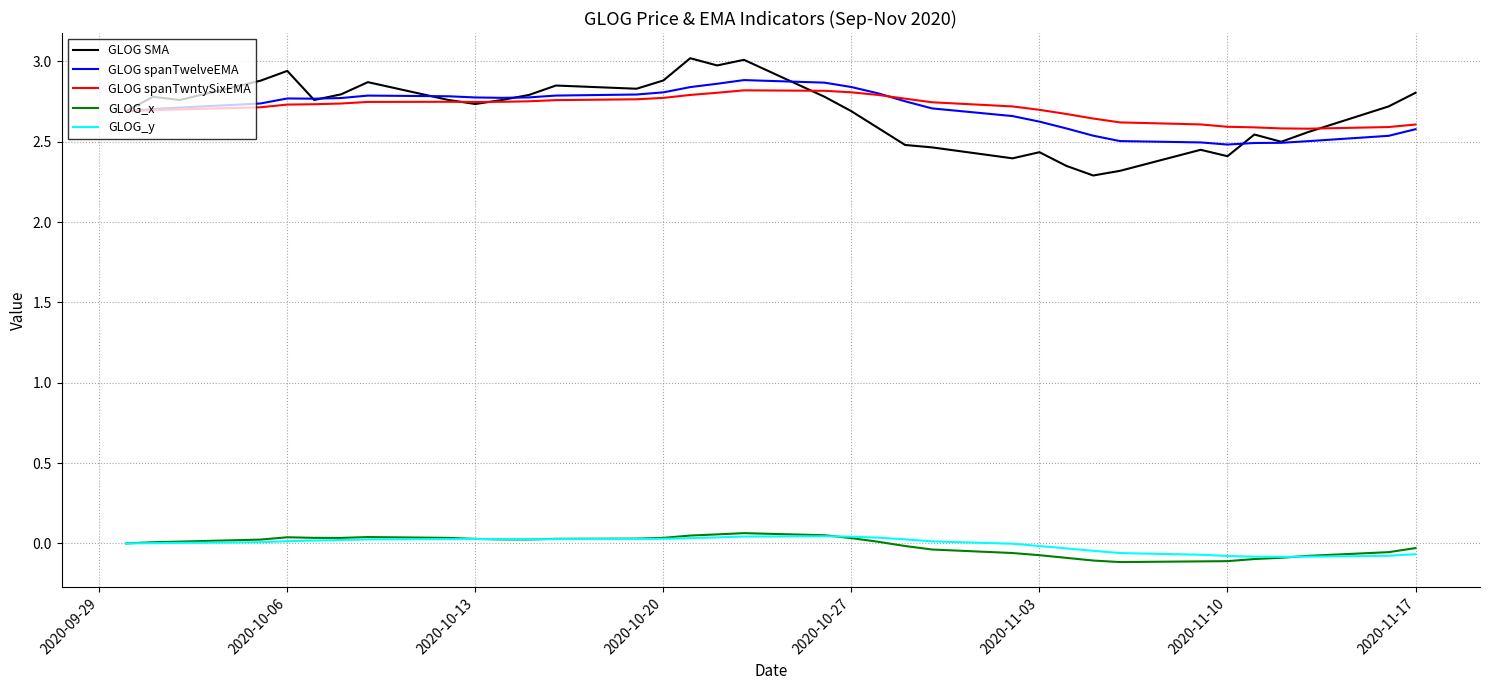

What is the maximum value shown in the chart?

3.0